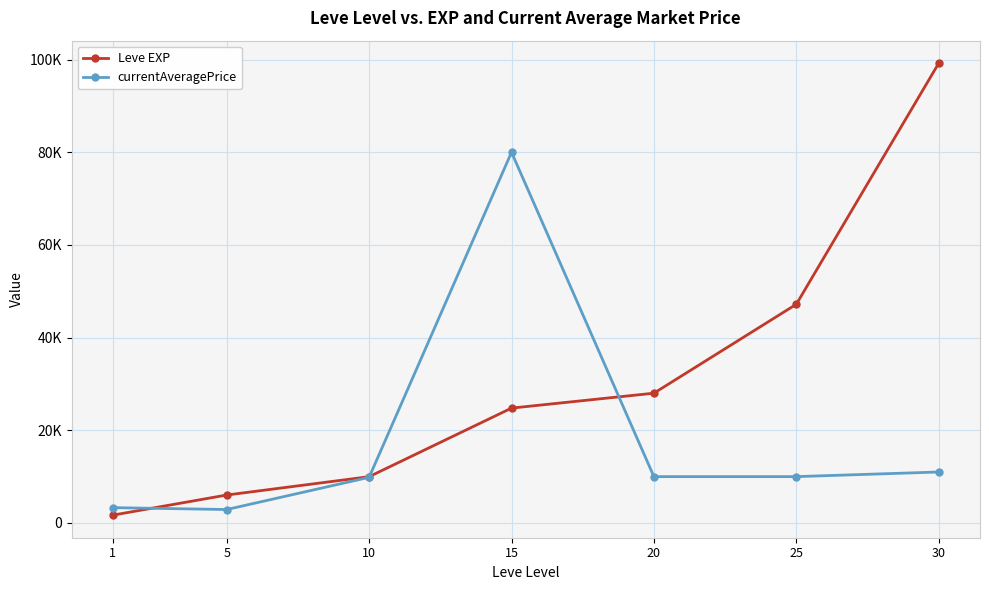

What are all the series names shown in the legend?

Leve EXP, currentAveragePrice